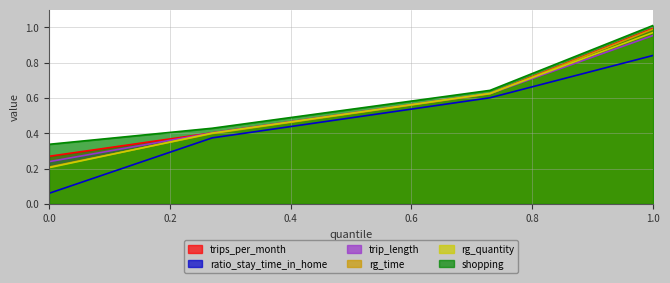

The value of shopping at 0.27 is 0.4. True or false?

True